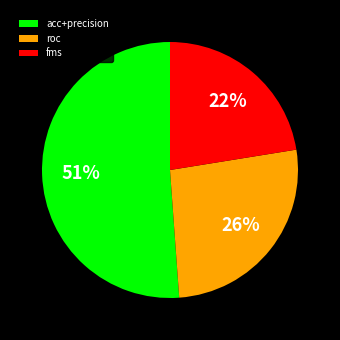

True or false: roc accounts for 26% of the total.

True